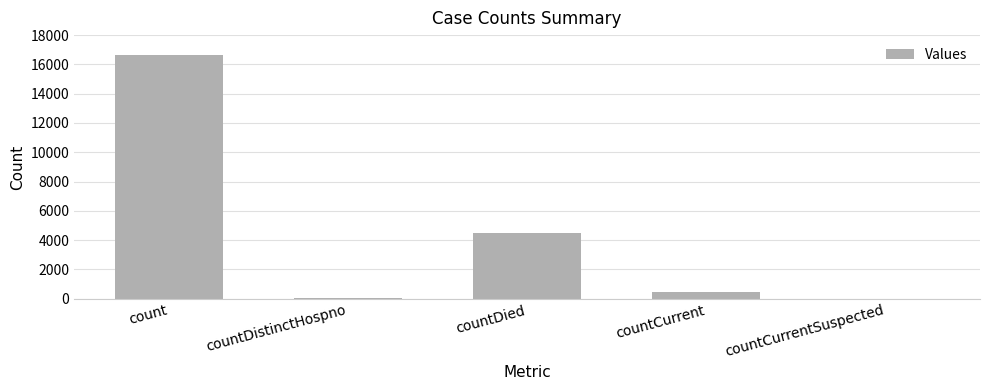

What is the sum of all values?

21683